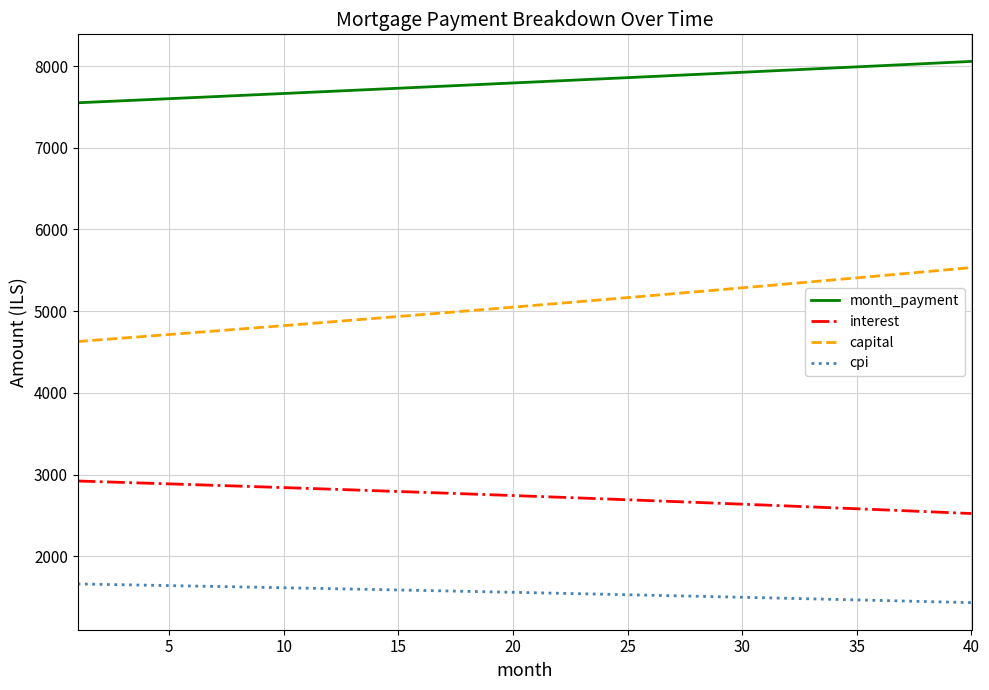

What is the minimum value for capital?

4628.9